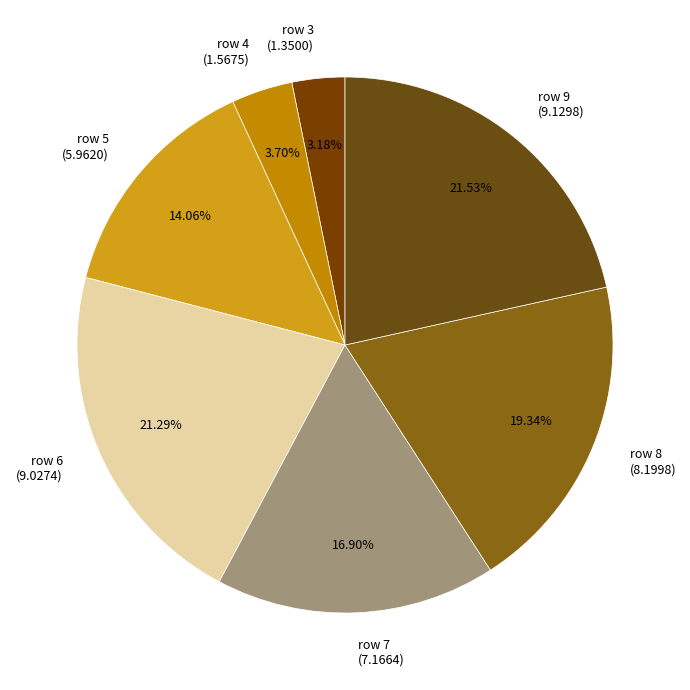

What is the ratio of the value at row 6 to the value at row 9?

1.0